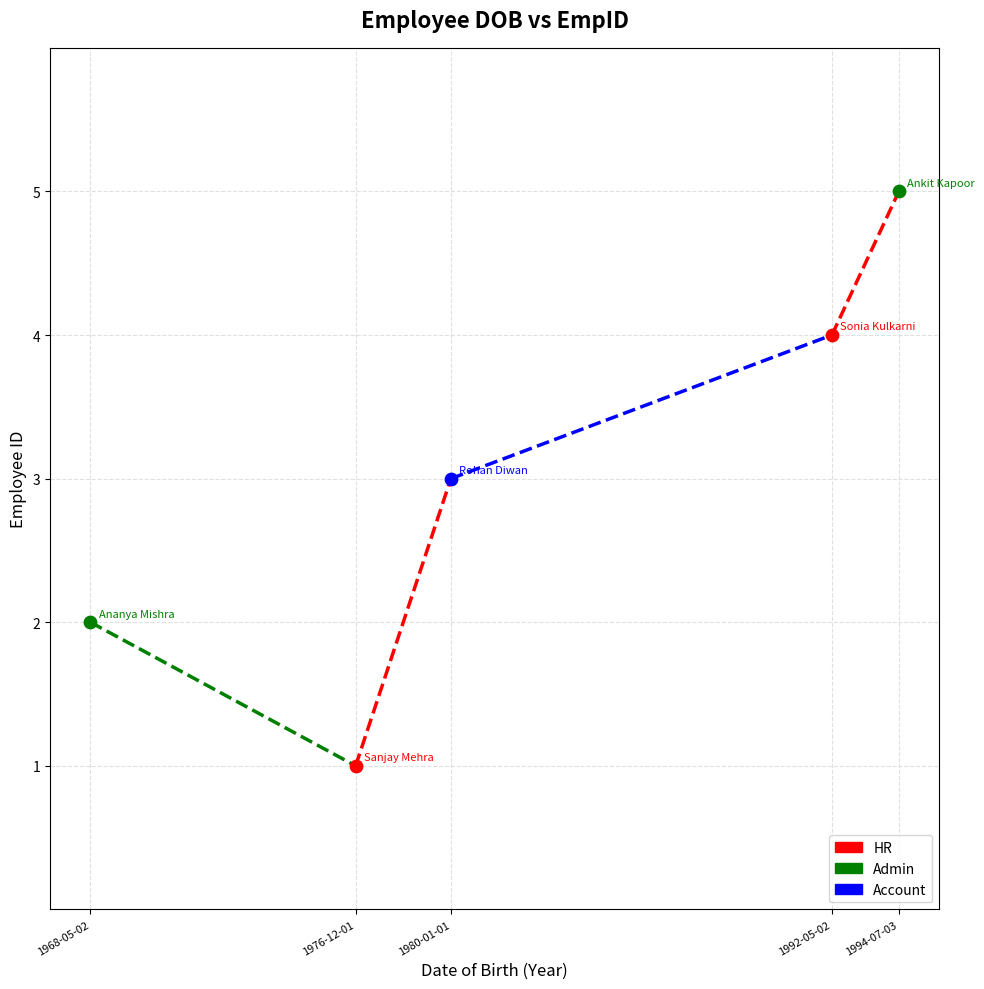

Between 1968-05-02 and 1992-05-02, which is larger?

1992-05-02